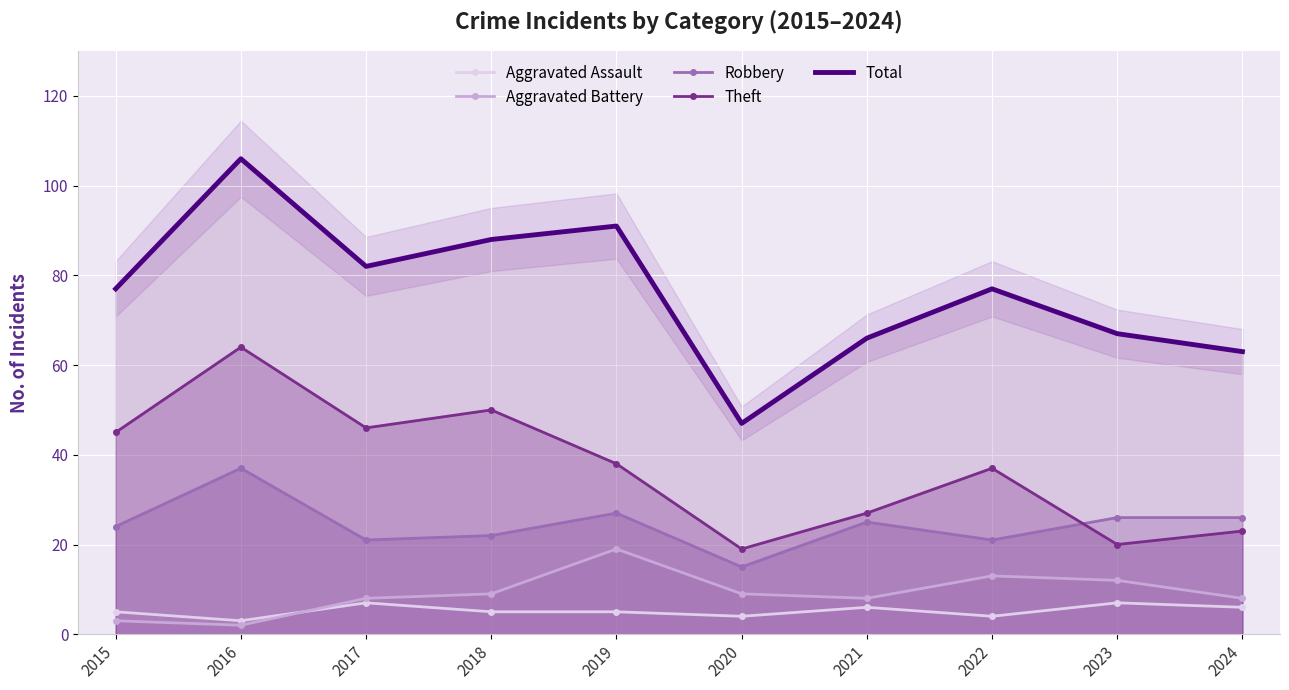

True or false: Aggravated Battery has a value of 19 at 2019.

True